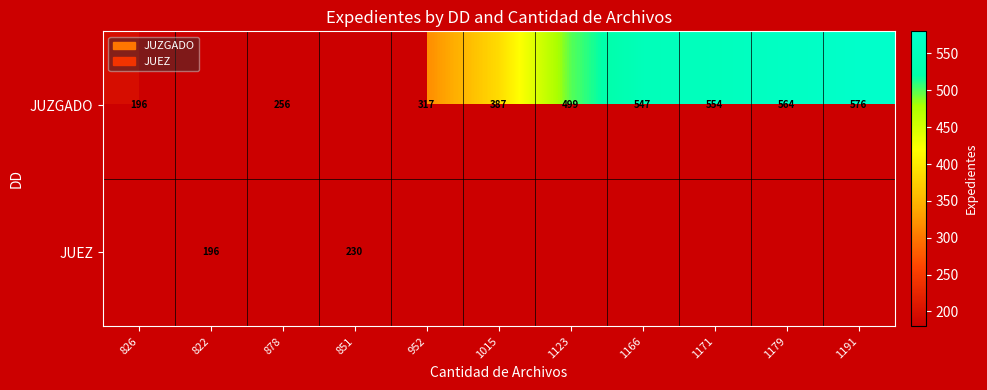

The value of JUEZ at 851 is 383. True or false?

False